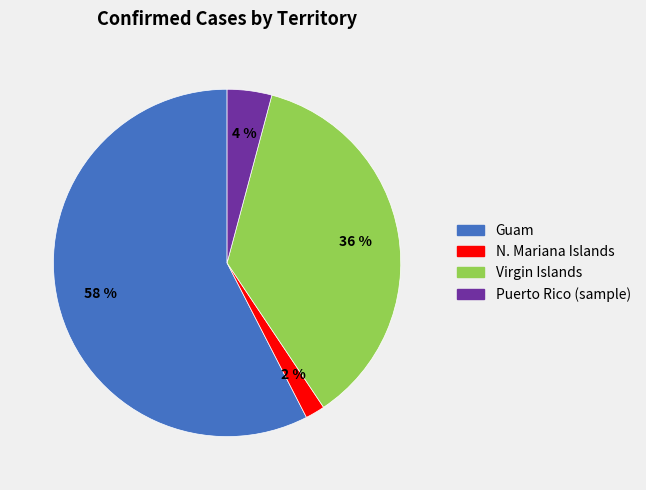

Does any single category account for the majority?

Yes